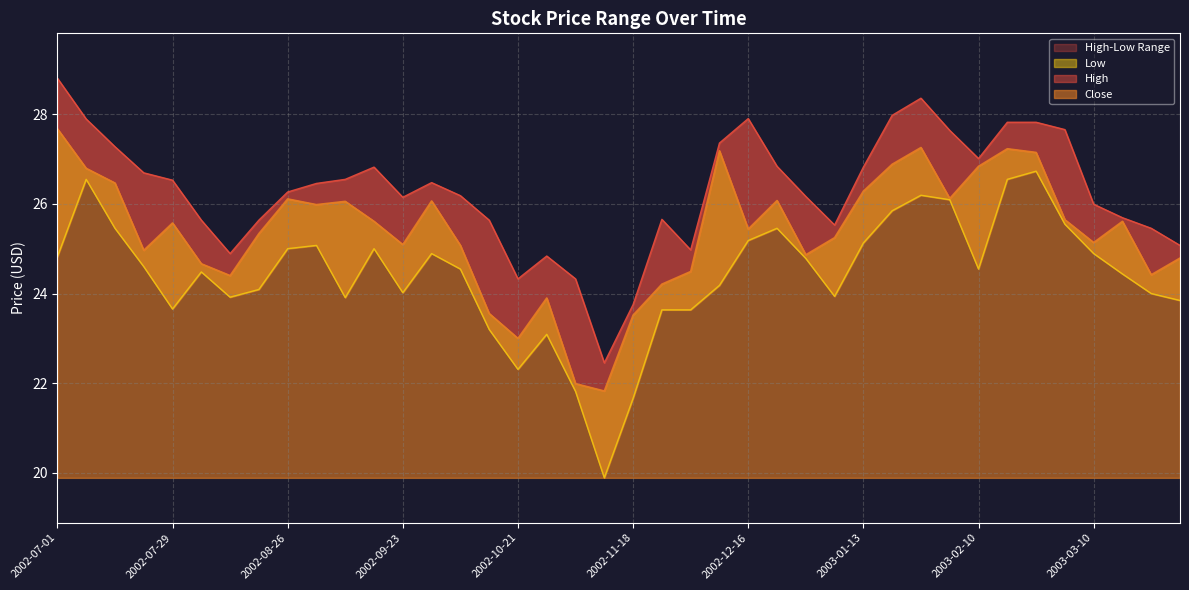

What is the average value of the Low series?

24.4